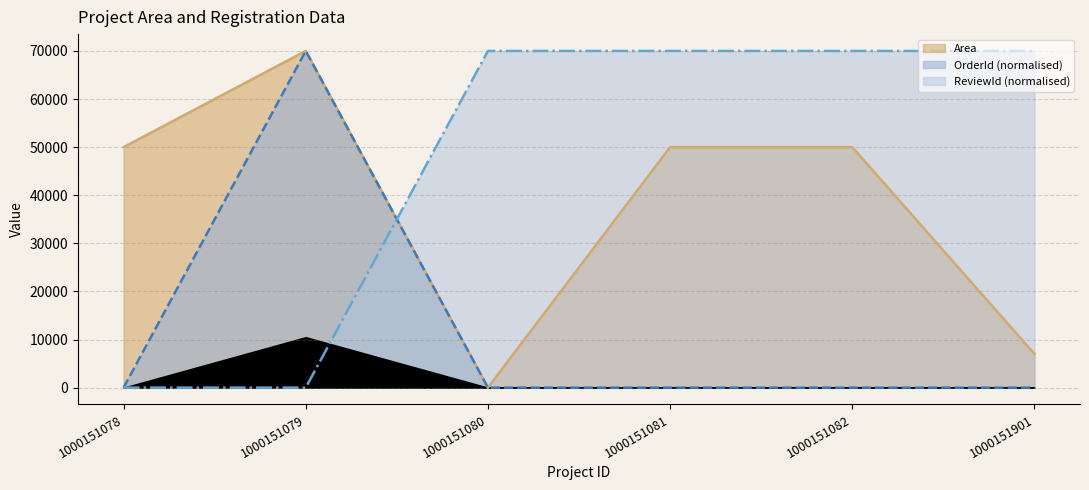

What is the maximum value shown in the chart?

70000.0